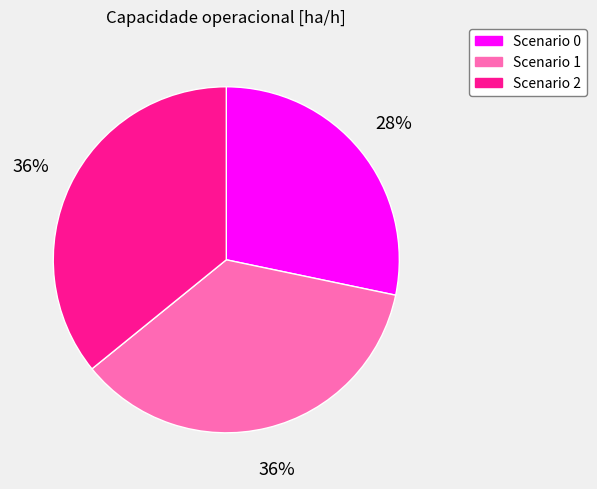

True or false: Scenario 0 accounts for 28% of the total.

True